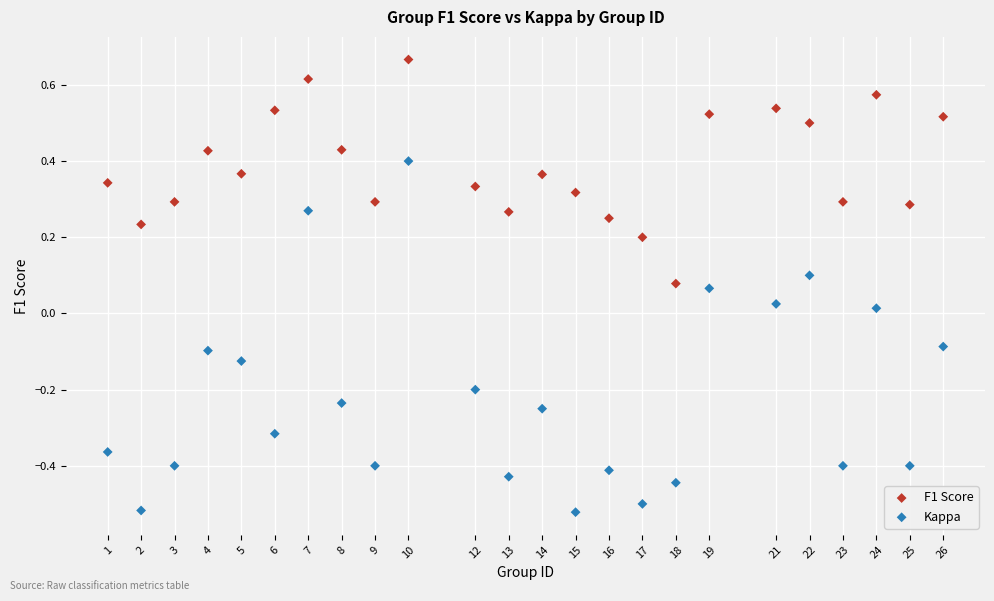

Across all data points, what is the range of X values (max minus min)?

25.0